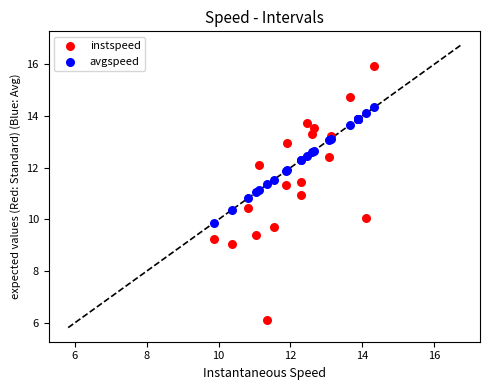

Which series contains the lowest Y value?

instspeed